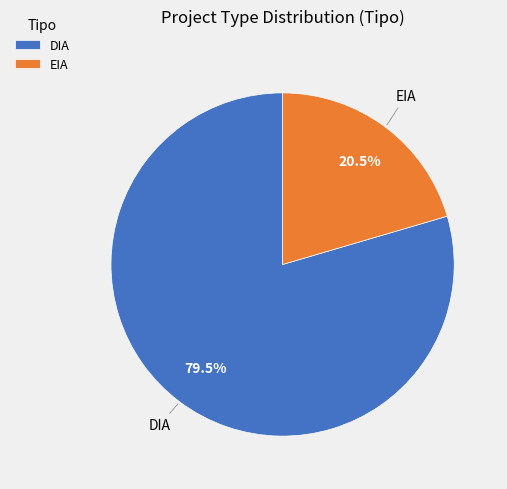

What is the smallest slice in the pie chart?

EIA